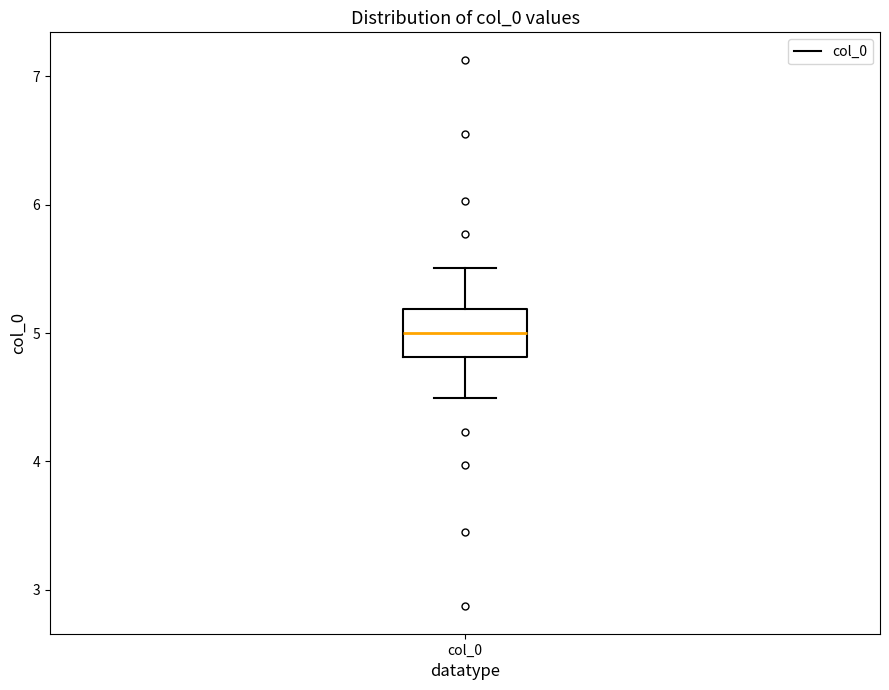

Where does the lower whisker of the box for col_0 end on the y-axis? The values are not printed on the chart, so give them approximately, as read against the axis.

4.5